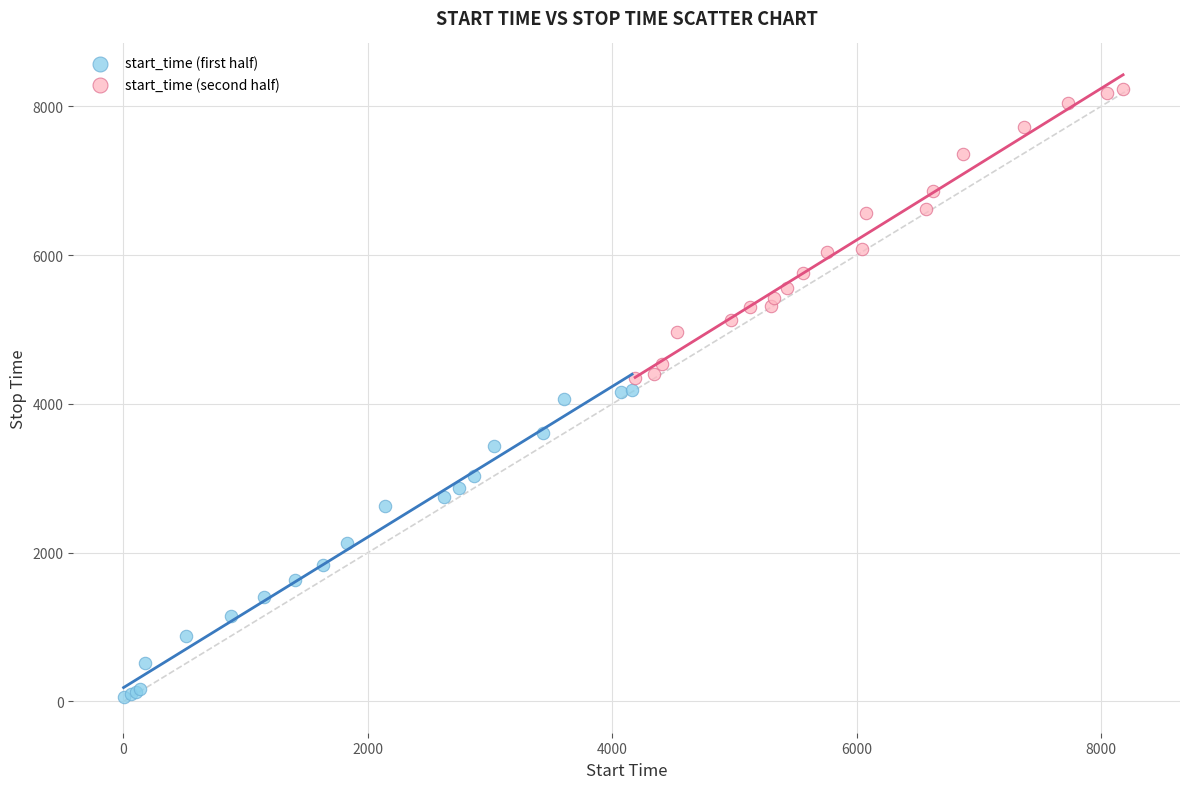

Which series contains the highest Y value?

start_time (second half)